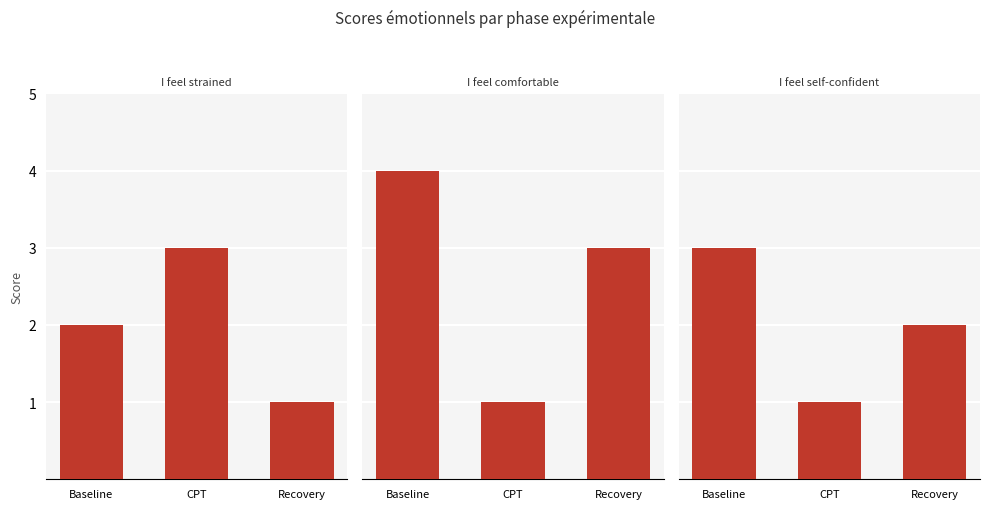

Which category has the highest value across all series?

Baseline